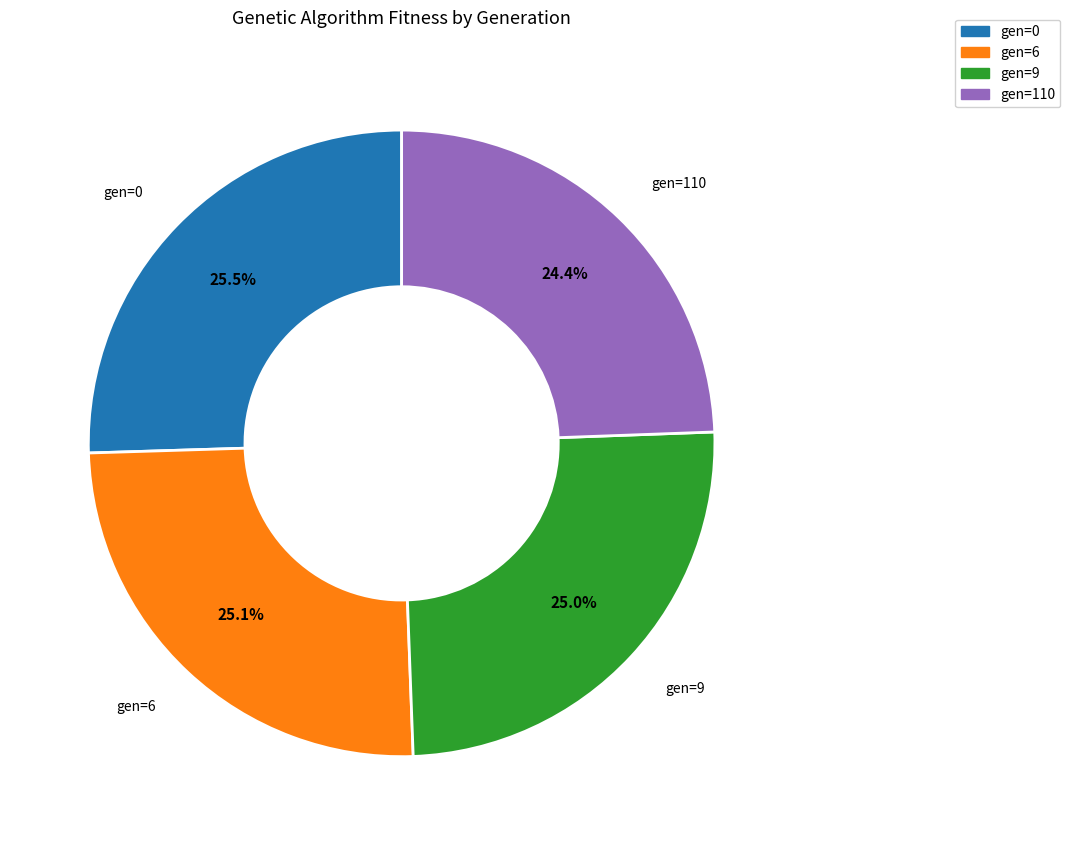

Approximately how many times larger is the value at gen=9 compared to gen=6?

1.0